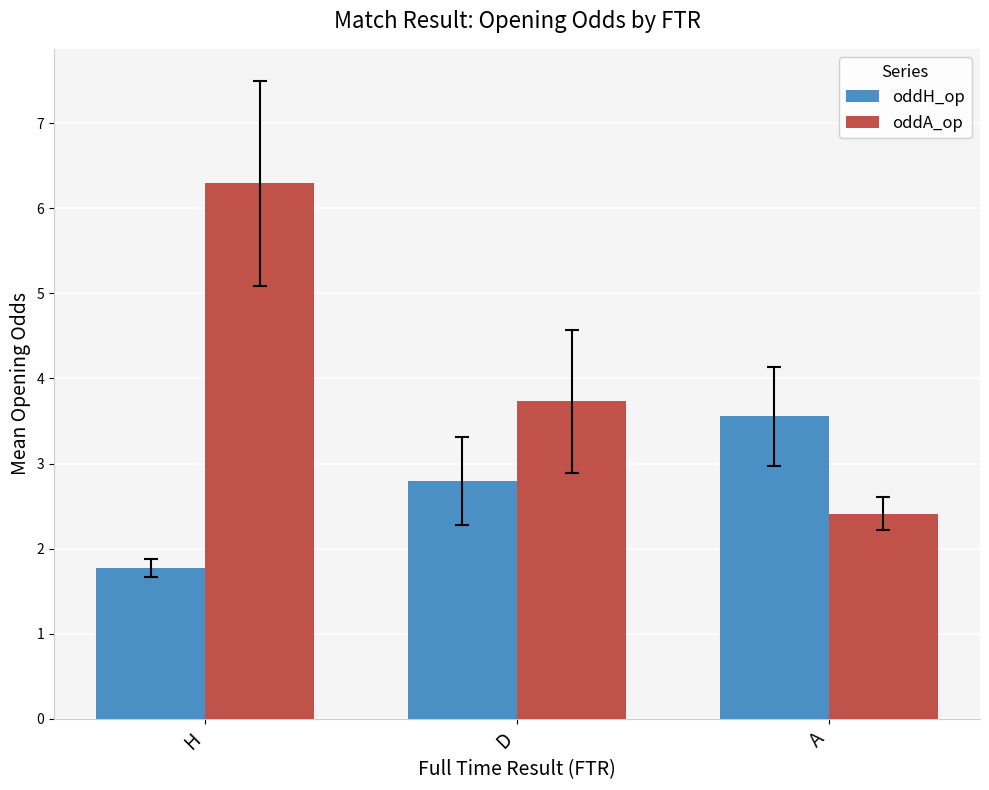

Rank the categories by oddH_op value from highest to lowest.

A, D, H